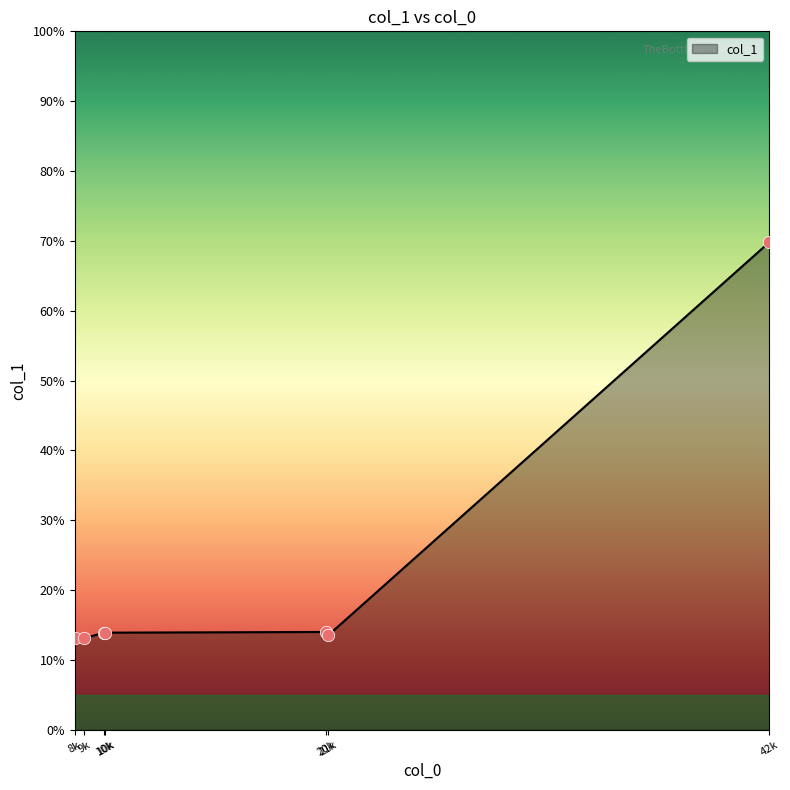

How many categories are shown in the chart?

7